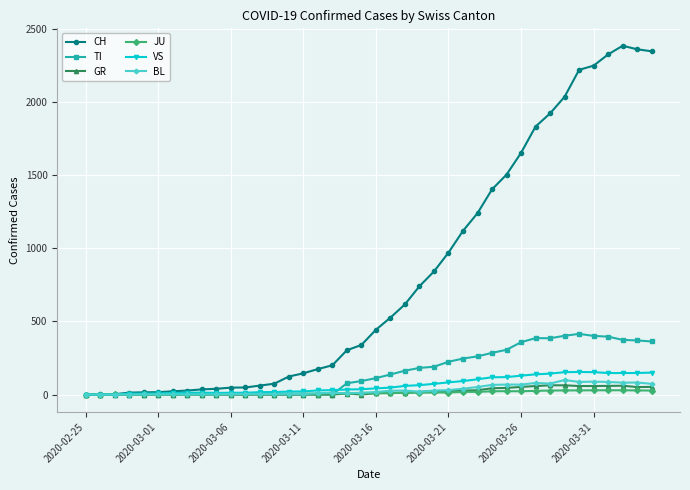

List the series in order of their peak value, lowest first.

JU, GR, BL, VS, TI, CH